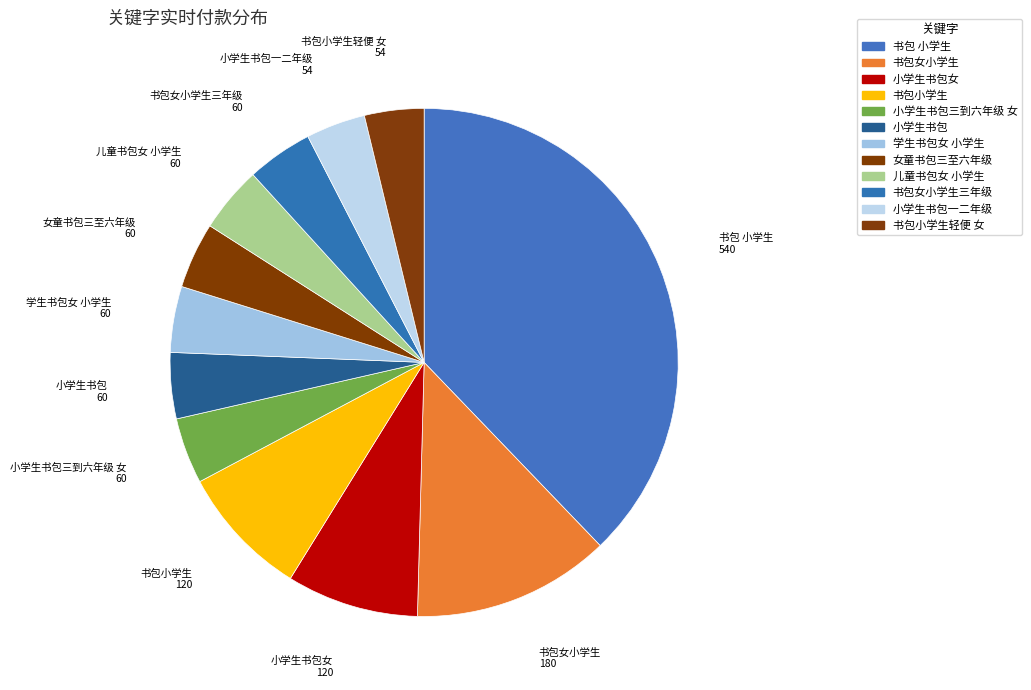

How many segments does this pie chart have?

12